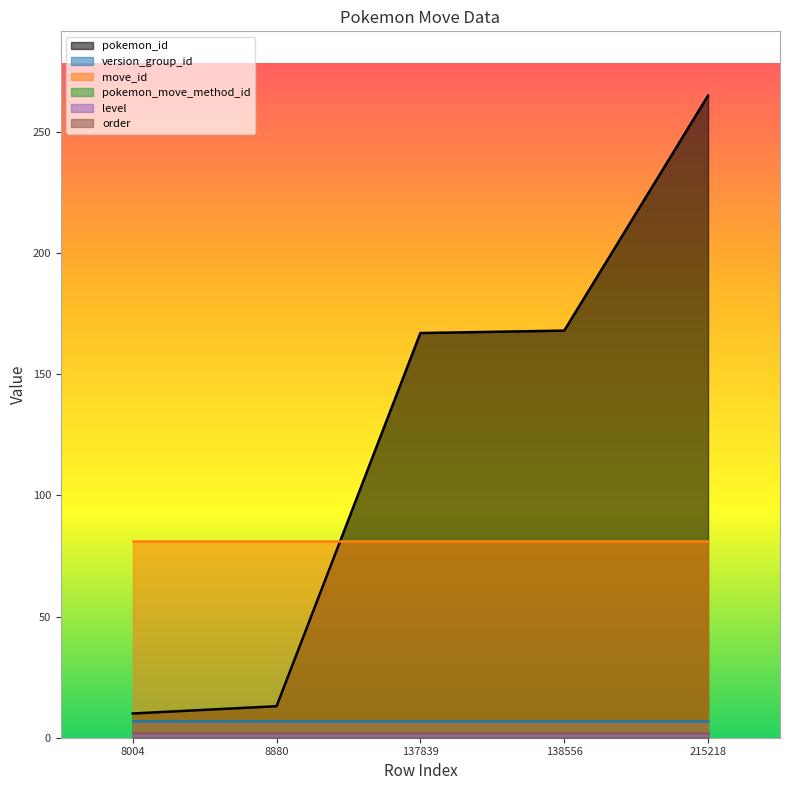

Reading right to left, transcribe all the data shown in this chart.

pokemon_id: 215218=265	138556=168	137839=167	8880=13	8004=10
version_group_id: 215218=7	138556=7	137839=7	8880=7	8004=7
move_id: 215218=81	138556=81	137839=81	8880=81	8004=81
pokemon_move_method_id: 215218=1	138556=1	137839=1	8880=1	8004=1
level: 215218=1	138556=1	137839=1	8880=1	8004=1
order: 215218=2	138556=2	137839=2	8880=2	8004=2